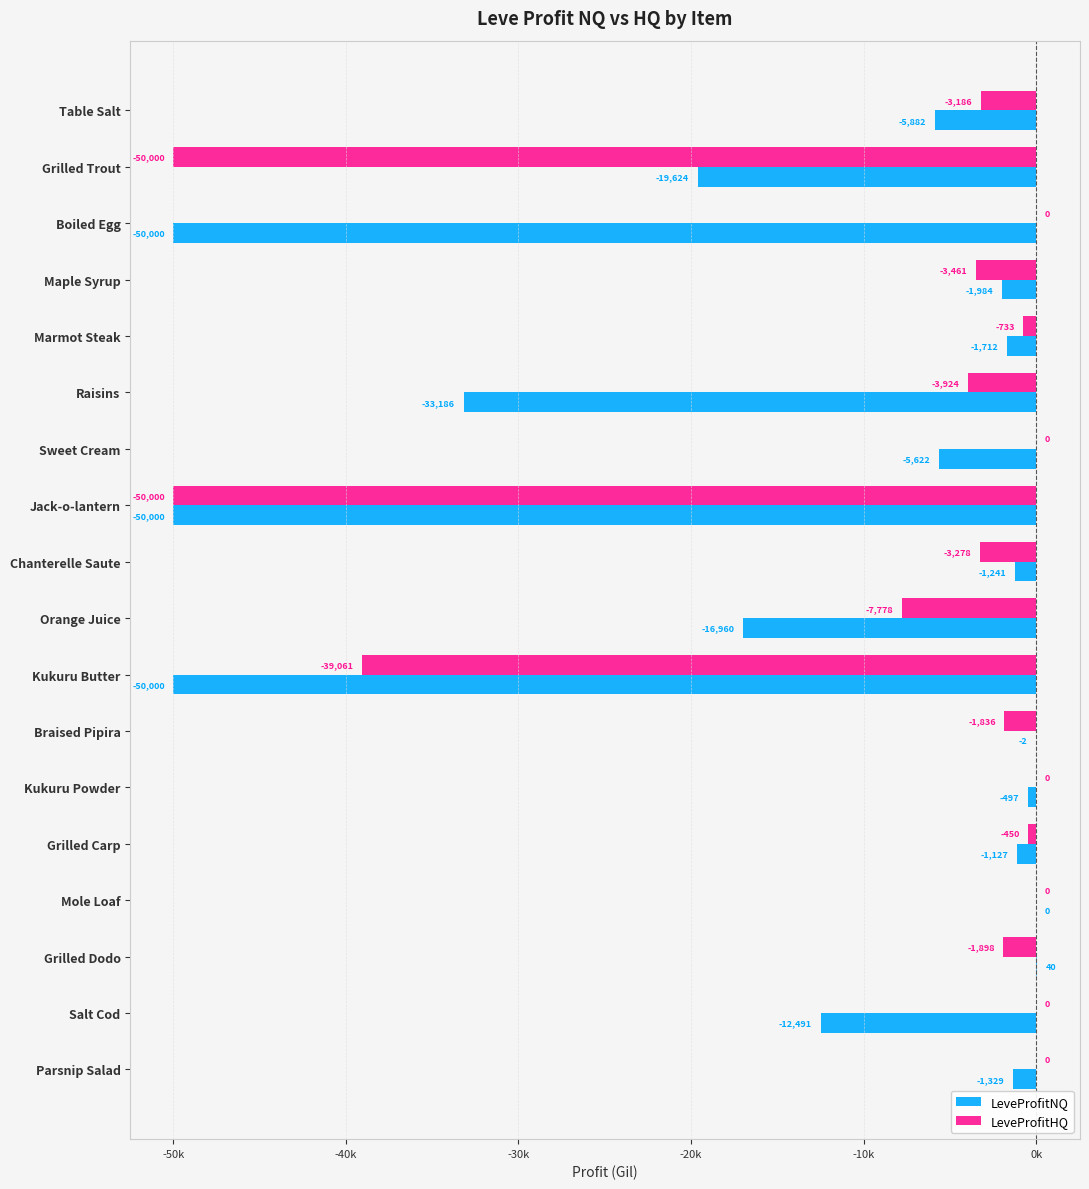

What position from the right is Kukuru Powder?

6